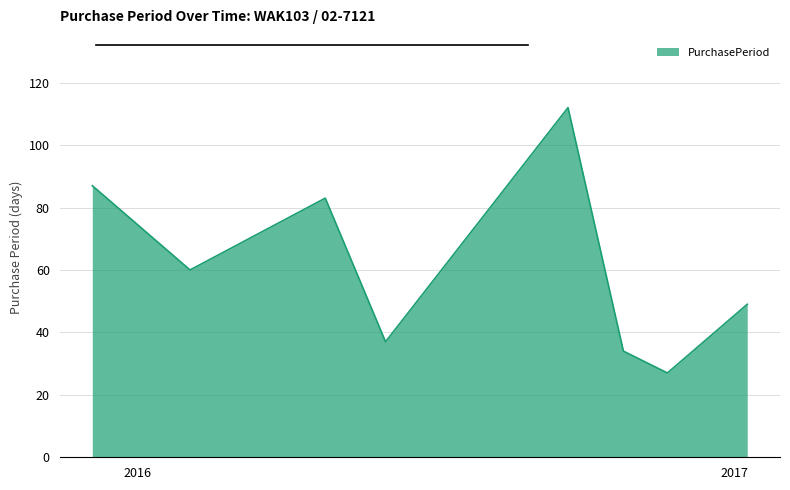

Does the chart display data point markers on the line(s)?

No